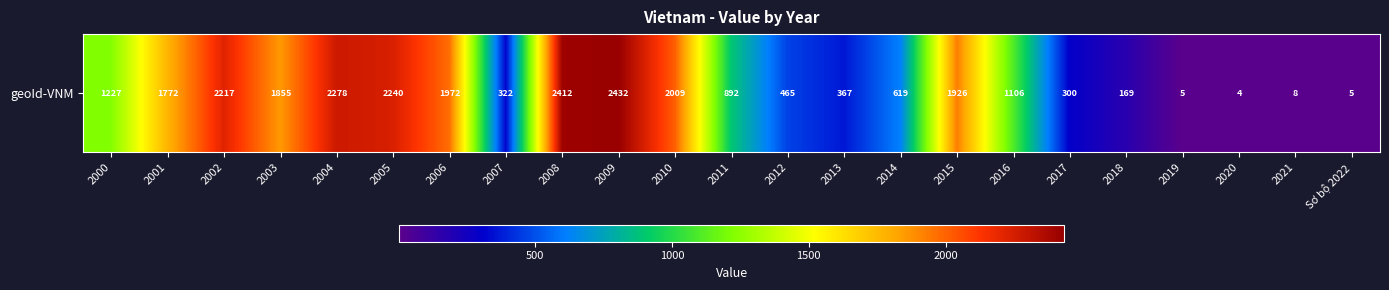

Approximately how many times larger is the value at 2007 compared to Sơ bộ 2022?

67.0